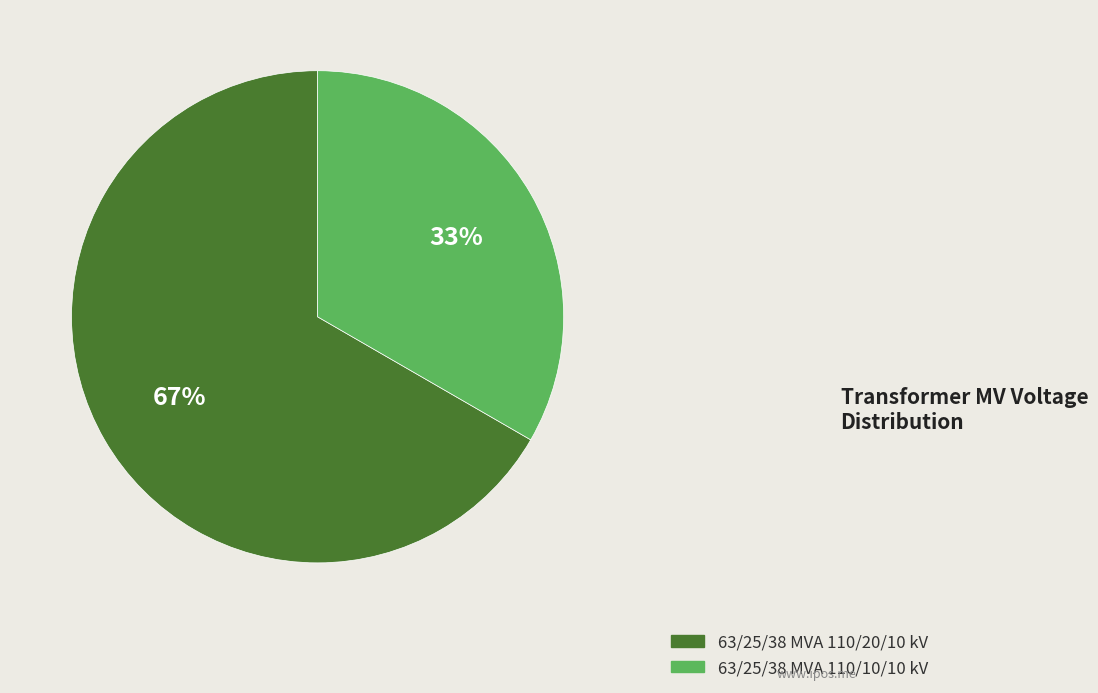

Does any single category account for the majority?

Yes